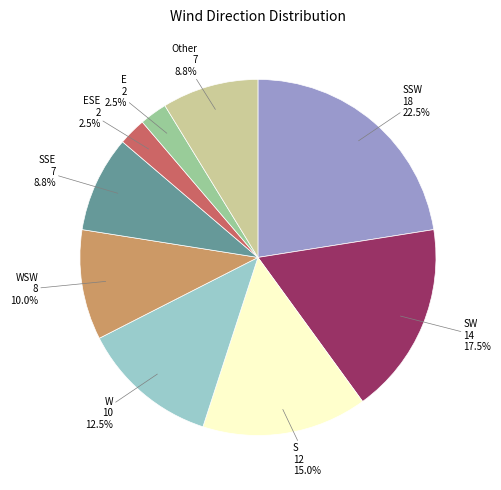

What is the largest slice in the pie chart?

SSW